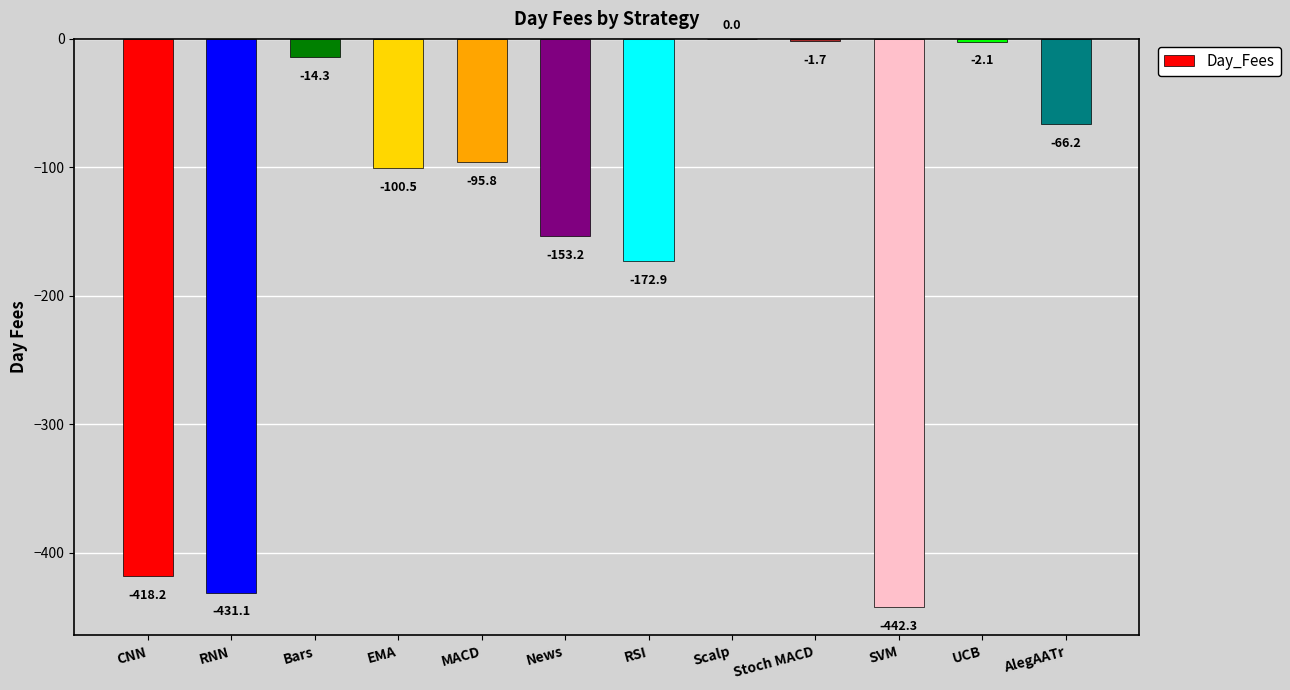

Between MACD and UCB, which is larger?

UCB